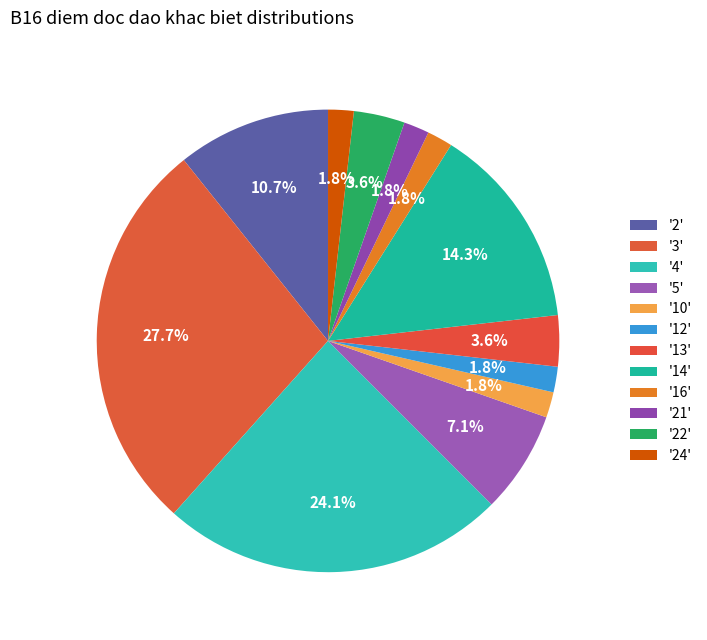

Count the number of slices in the pie.

12